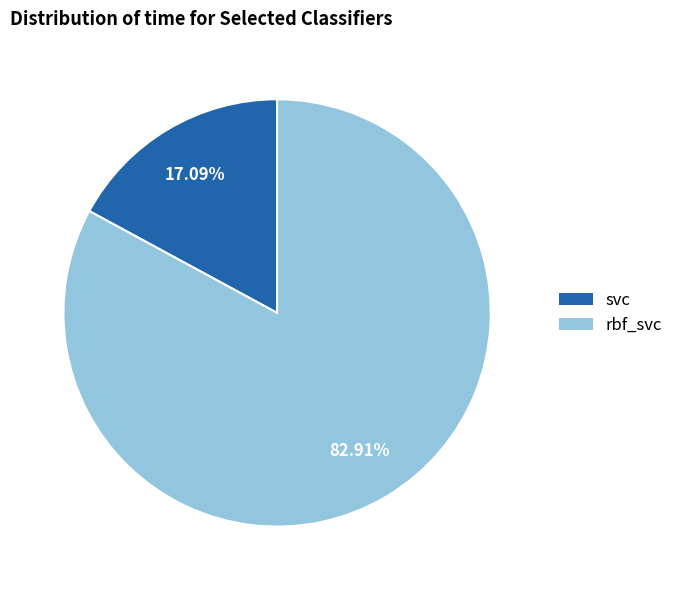

Do rbf_svc and svc together represent more than half of the pie?

Yes